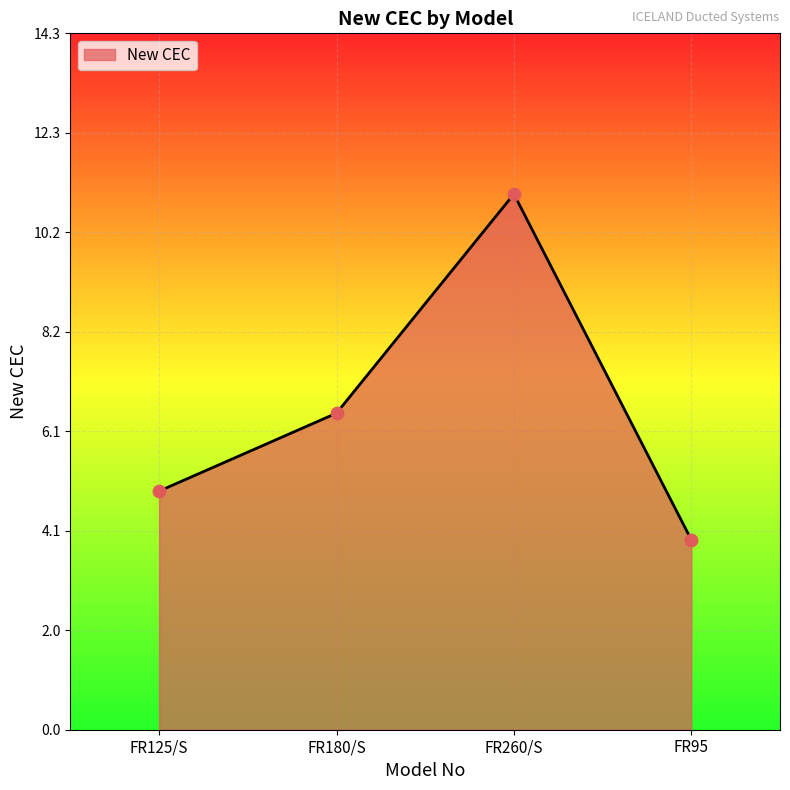

Which has a higher value, FR260/S or FR180/S?

FR260/S